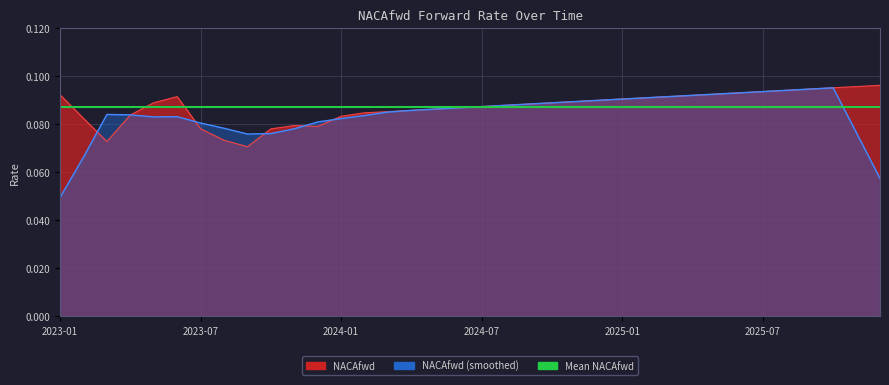

At which category does the data reach its first local peak?

2023-06